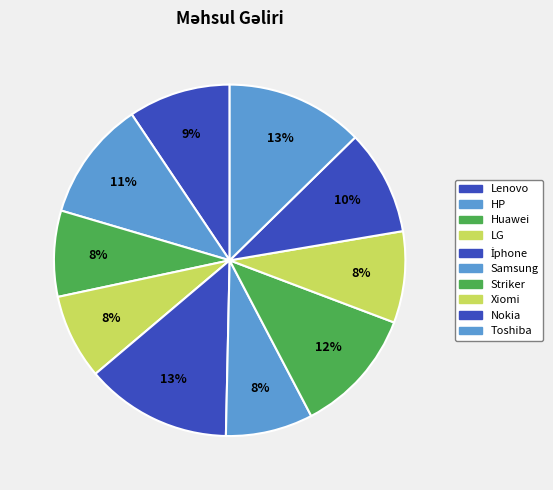

How many slices are in this pie chart?

10